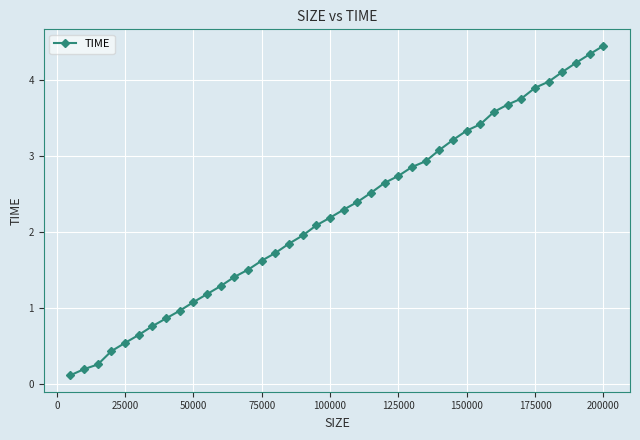

What is the maximum value shown in the chart?

4.4